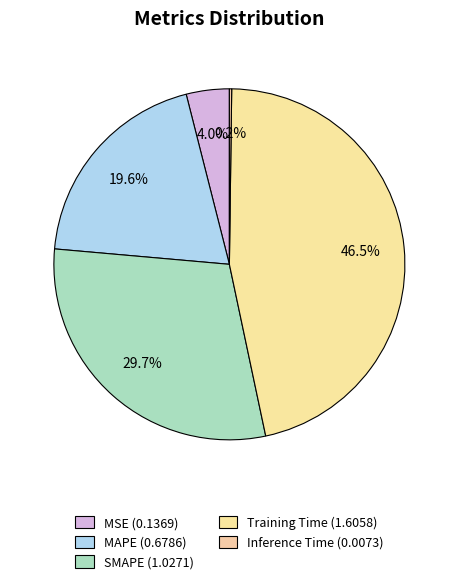

Which category has the biggest portion of the pie?

Training Time